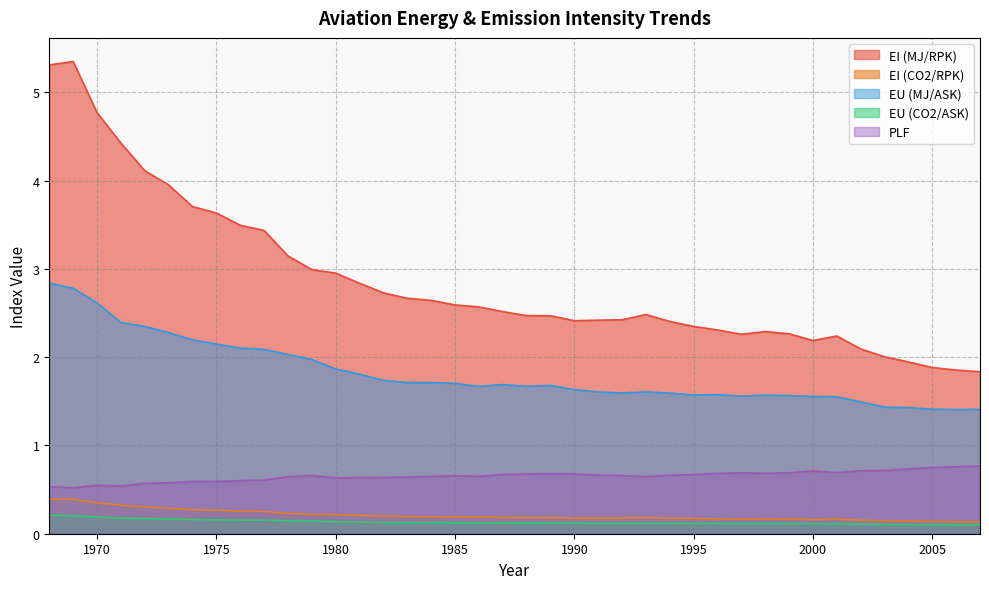

What value does the PLF series have at 1998?

0.7